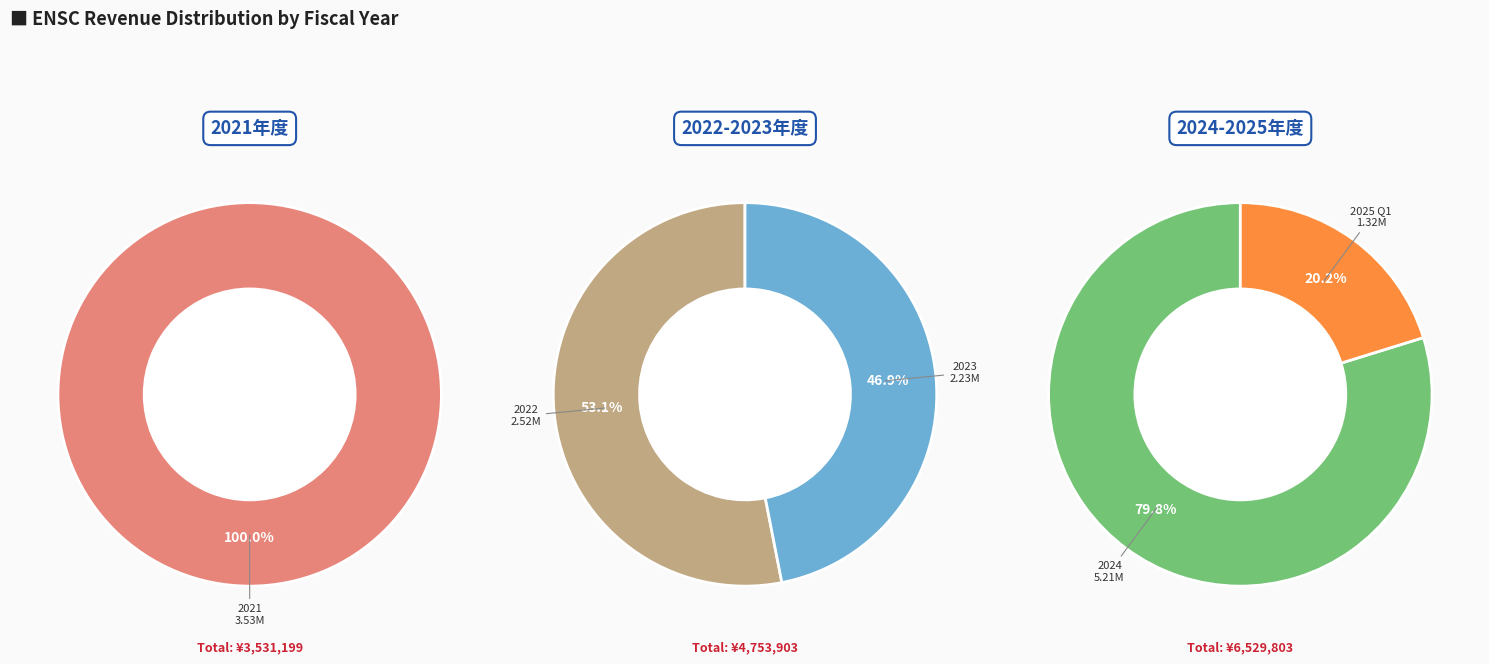

The 2023 slice represents 29% of the pie. True or false?

False